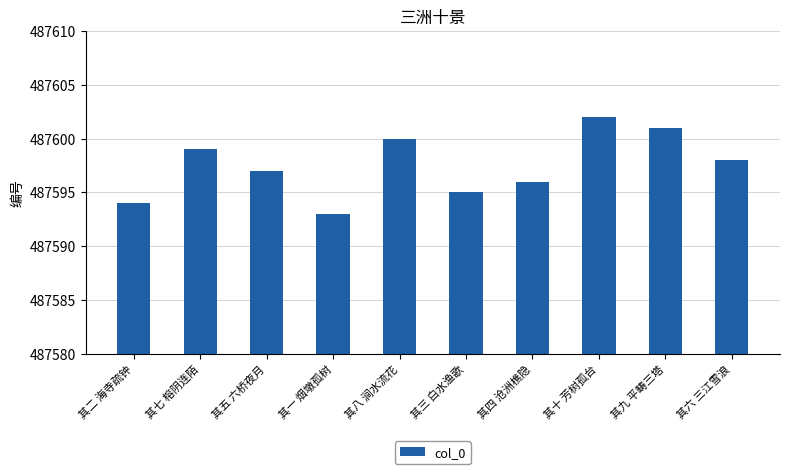

List the labels in order of value, largest first.

其十 芳树孤台, 其九 平畴三塔, 其八 涧水流花, 其七 榕阴连陌, 其六 三江雪浪, 其五 六桥夜月, 其四 沧洲樵隐, 其三 白水渔歌, 其二 海寺疏钟, 其一 烟墩孤树